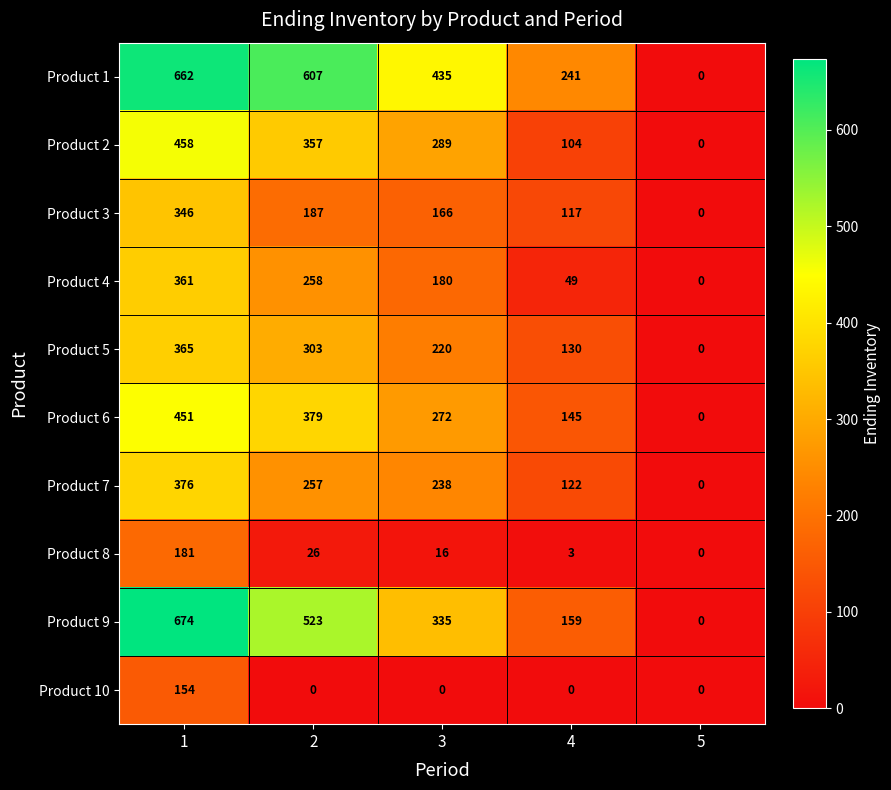

At which category does the chart reach its peak across all series?

1